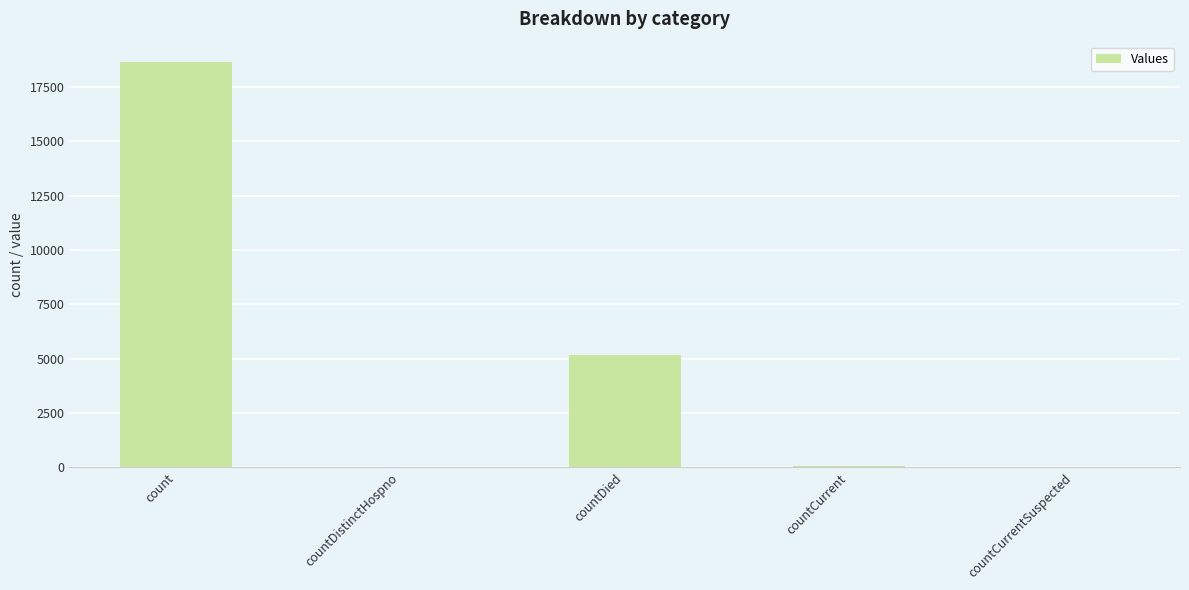

The value at count is 18661. True or false?

True